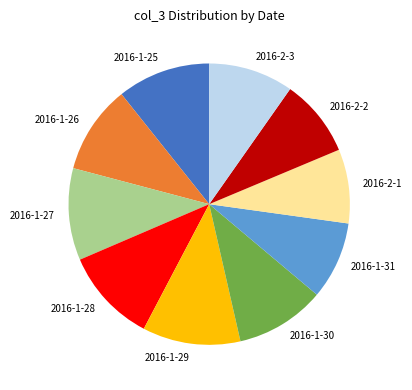

Combined, do 2016-2-1 and 2016-2-2 account for over 50%?

No